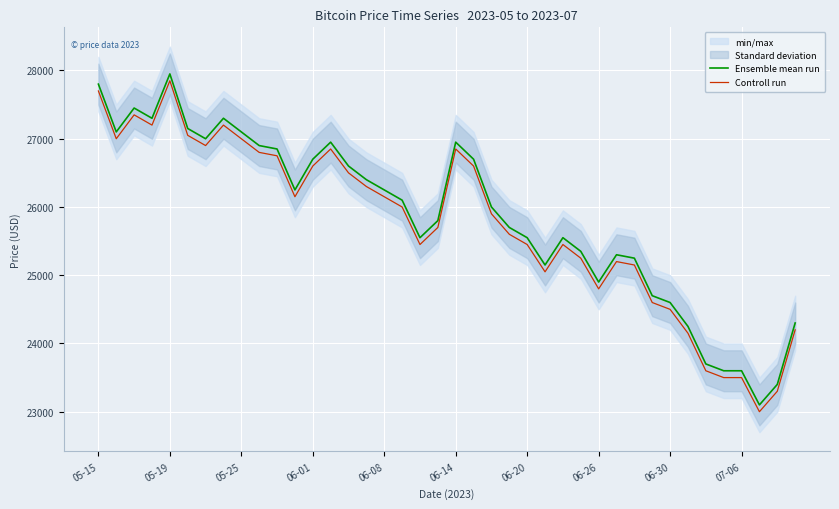

Reading left to right, extract all data points from this chart.

Ensemble mean run: 27800	27100	27450	27300	27950	27150	27000	27300	27100	26900	26850	26250	26700	26950	26600	26400	26250	26100	25550	25800	26950	26700	26000	25700	25550	25150	25550	25350	24900	25300	25250	24700	24600	24250	23700	23600	23600	23100	23400	24300
Controll run: 27700	27000	27350	27200	27850	27050	26900	27200	27000	26800	26750	26150	26600	26850	26500	26300	26150	26000	25450	25700	26850	26600	25900	25600	25450	25050	25450	25250	24800	25200	25150	24600	24500	24150	23600	23500	23500	23000	23300	24200